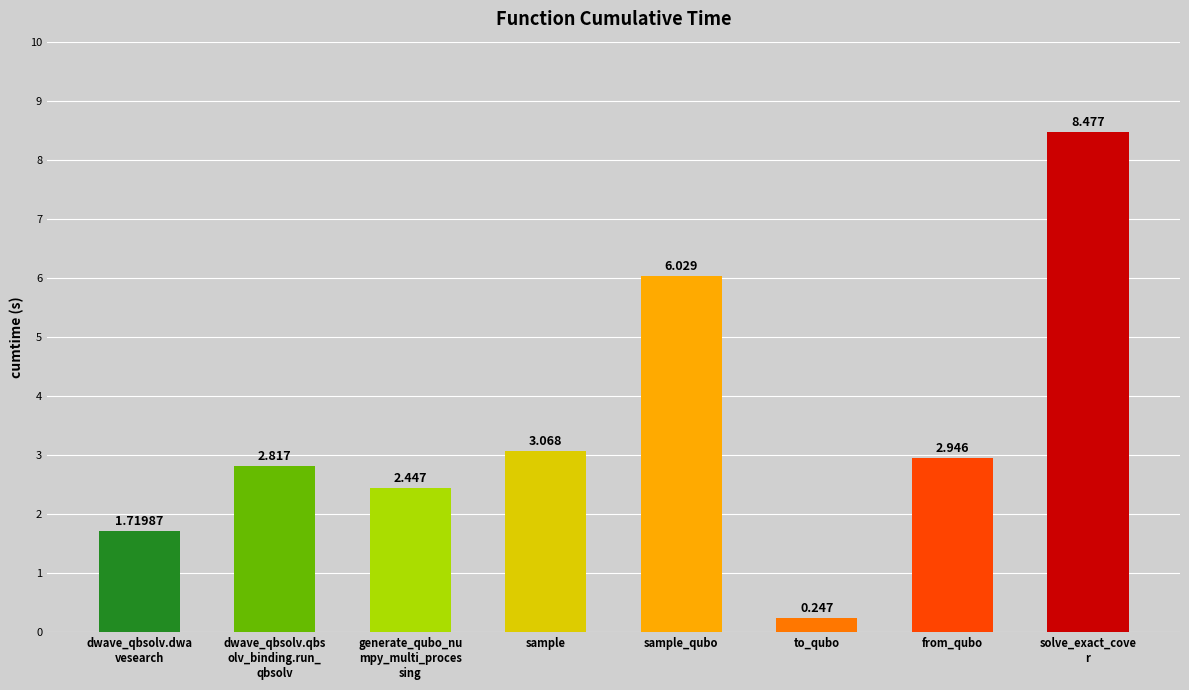

What is the average value?

3.5